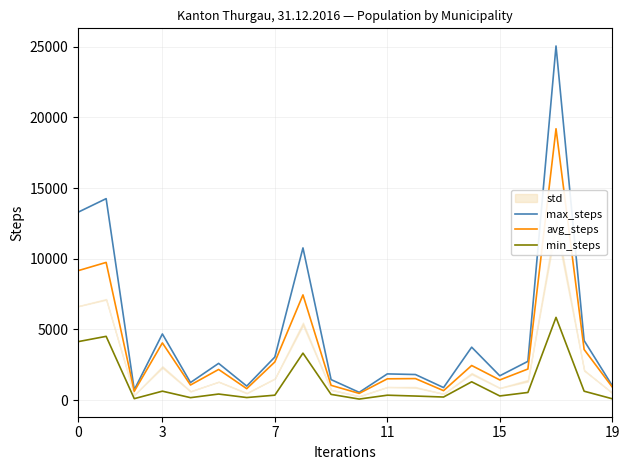

How many lines are shown in the chart?

3